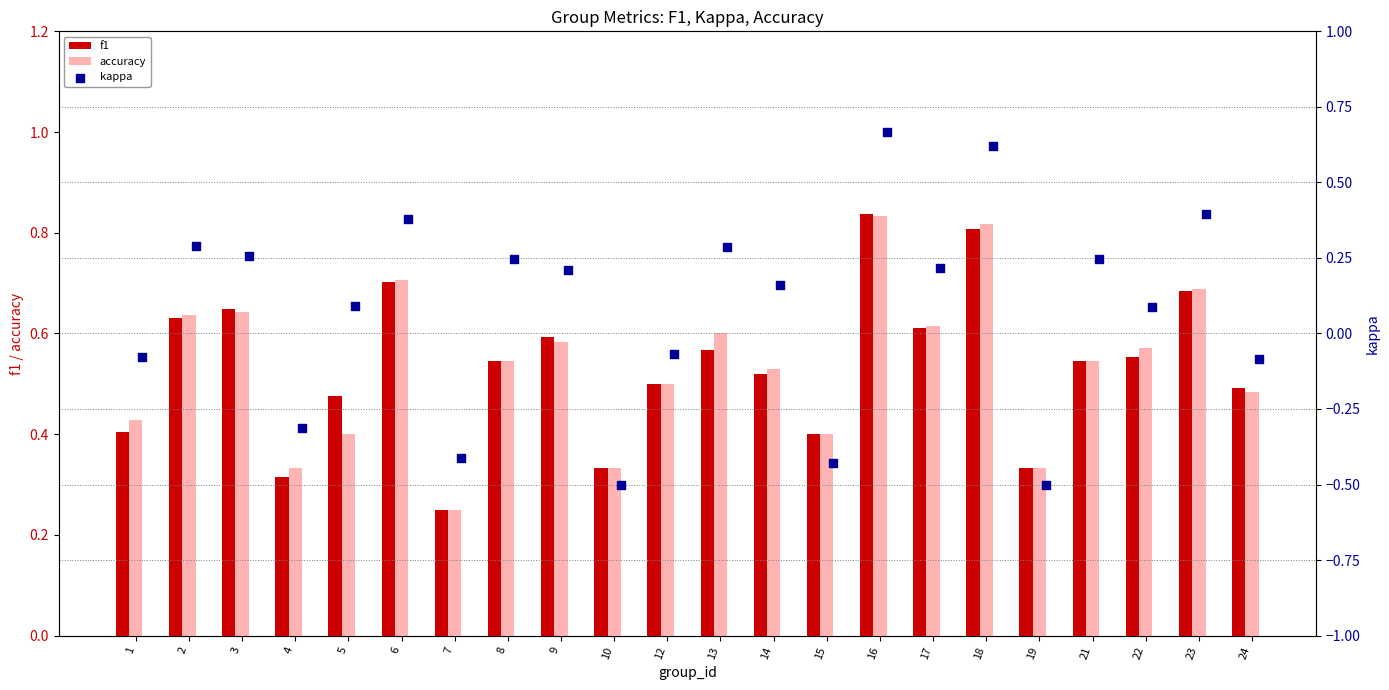

Which series has the widest spread of Y values?

kappa